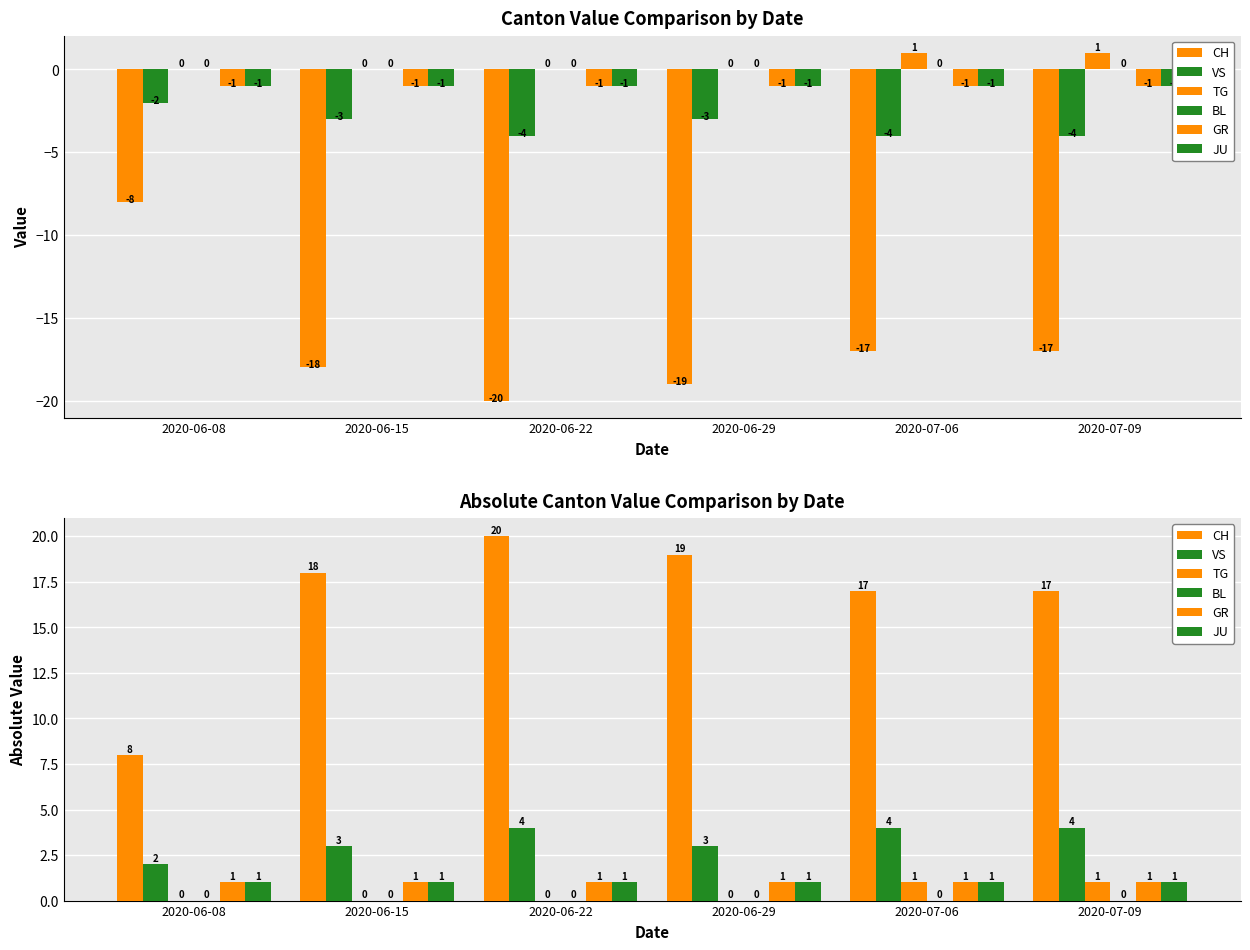

At how many categories does at least one series exceed 4?

6